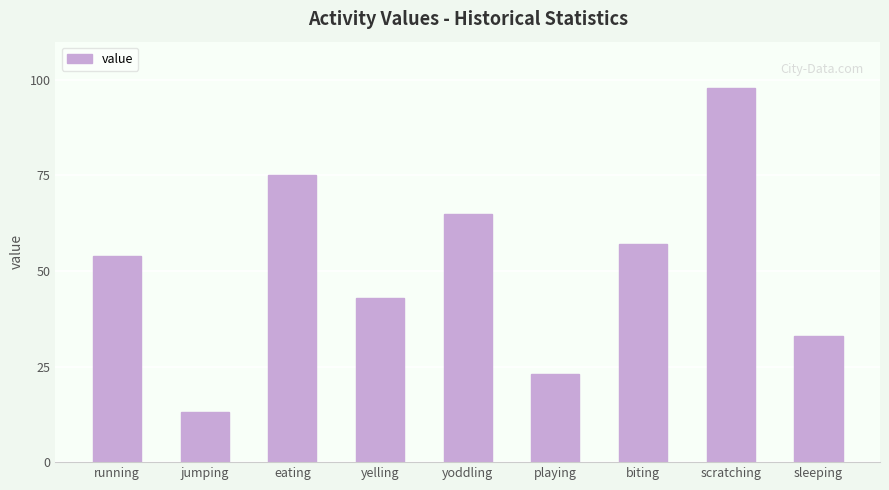

Count the number of data series in this chart.

1